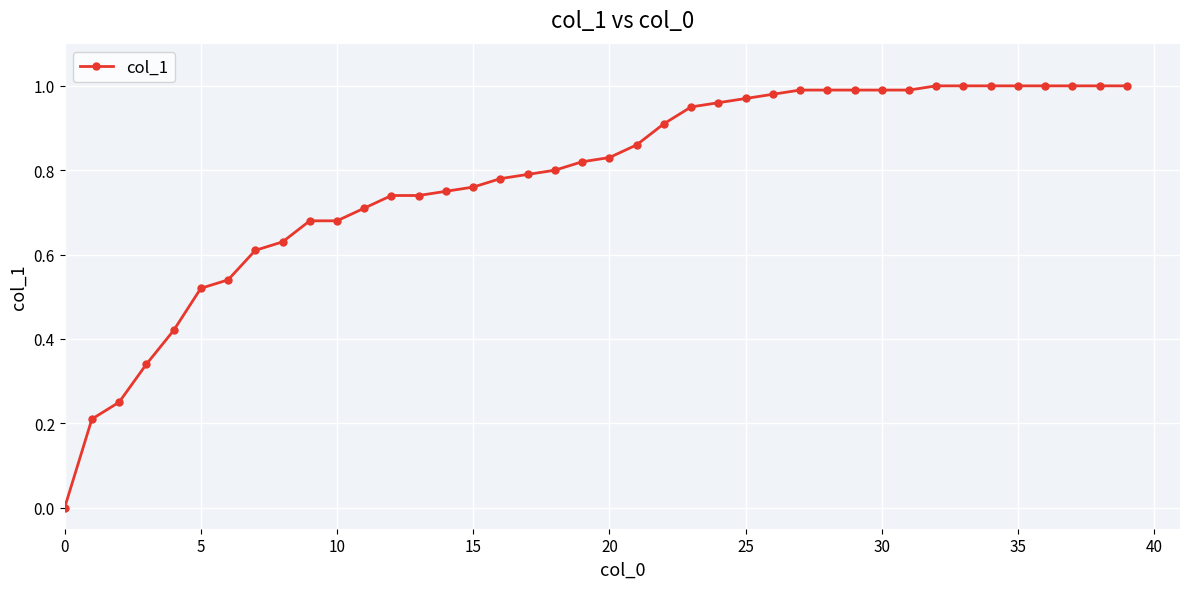

Is this an area chart (filled region under the line)?

No